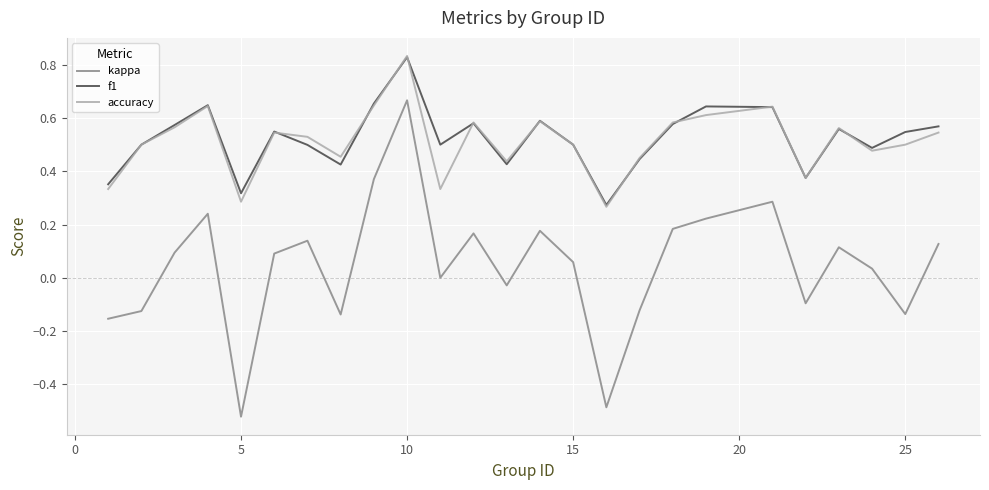

Which series has the widest spread of values?

kappa